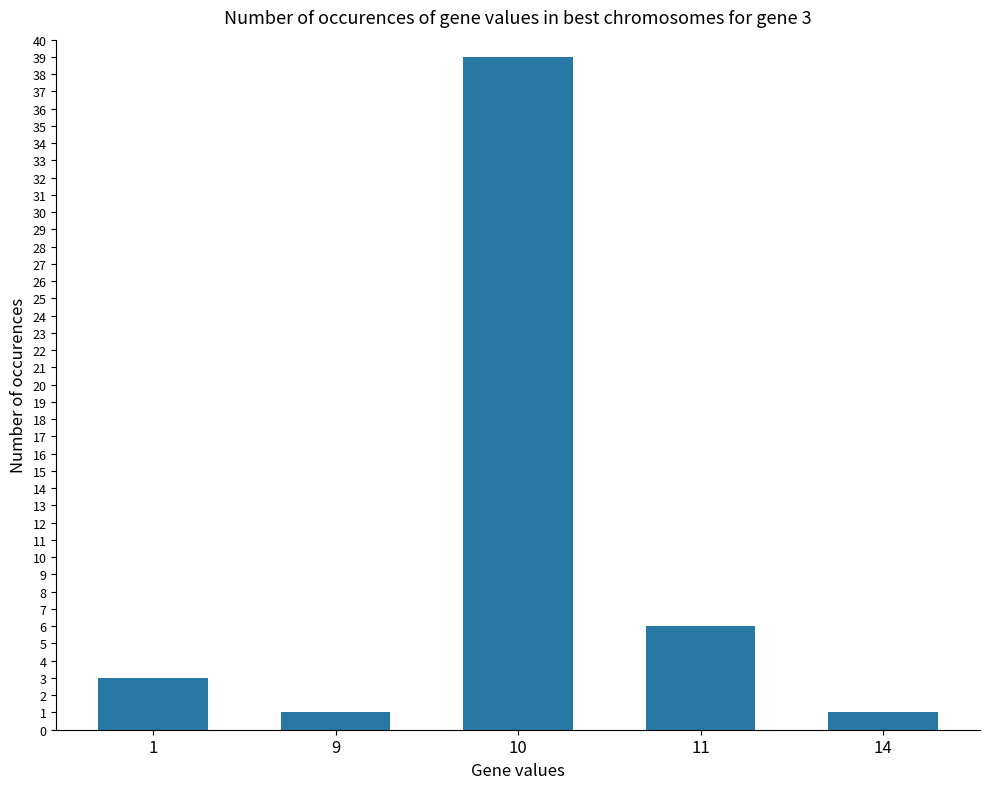

What is the maximum value shown in the chart?

39